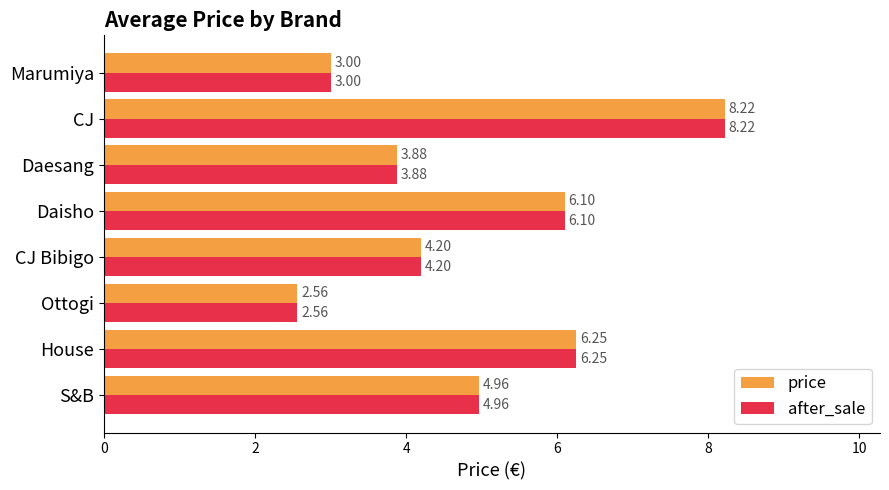

What is the sum of all price values?

39.2